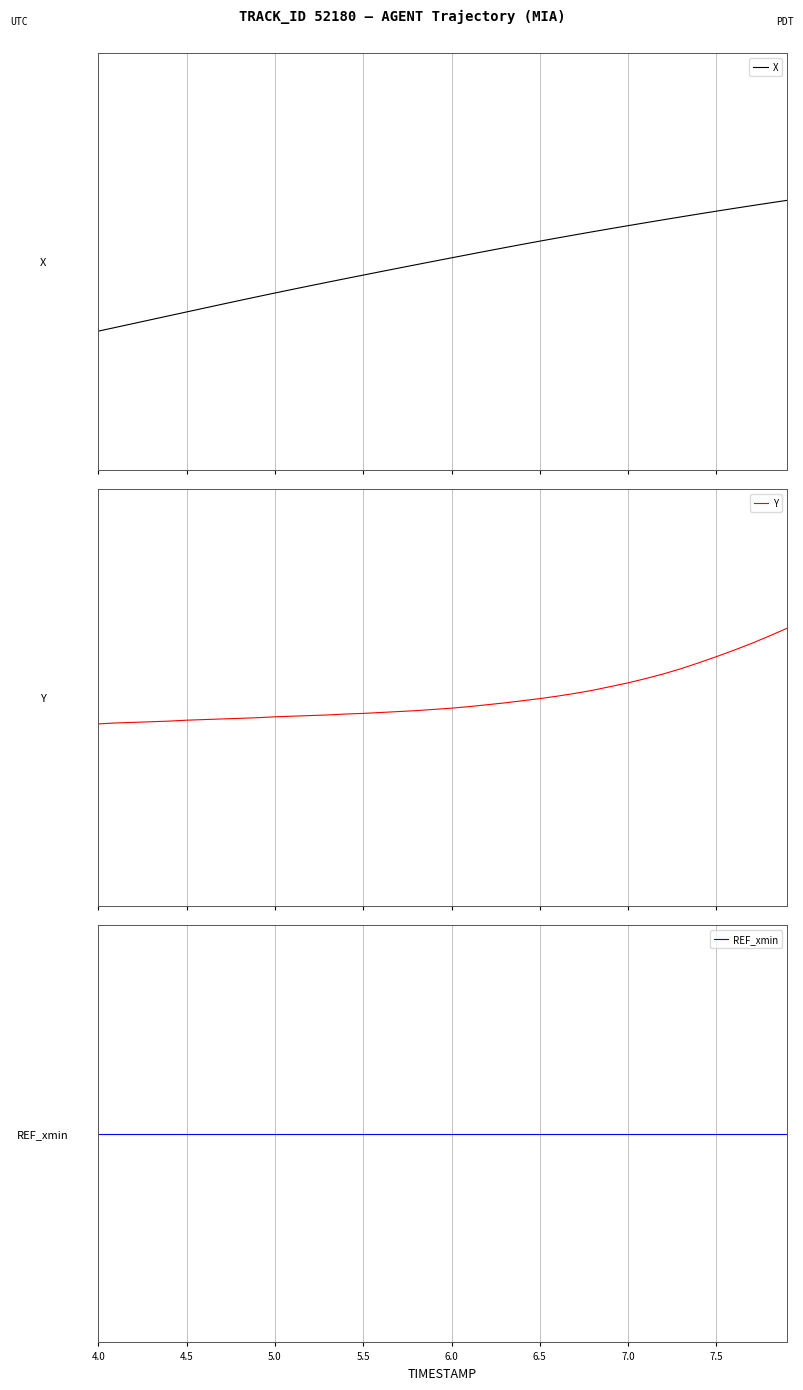

What is the lowest value of the Y series?

-0.4